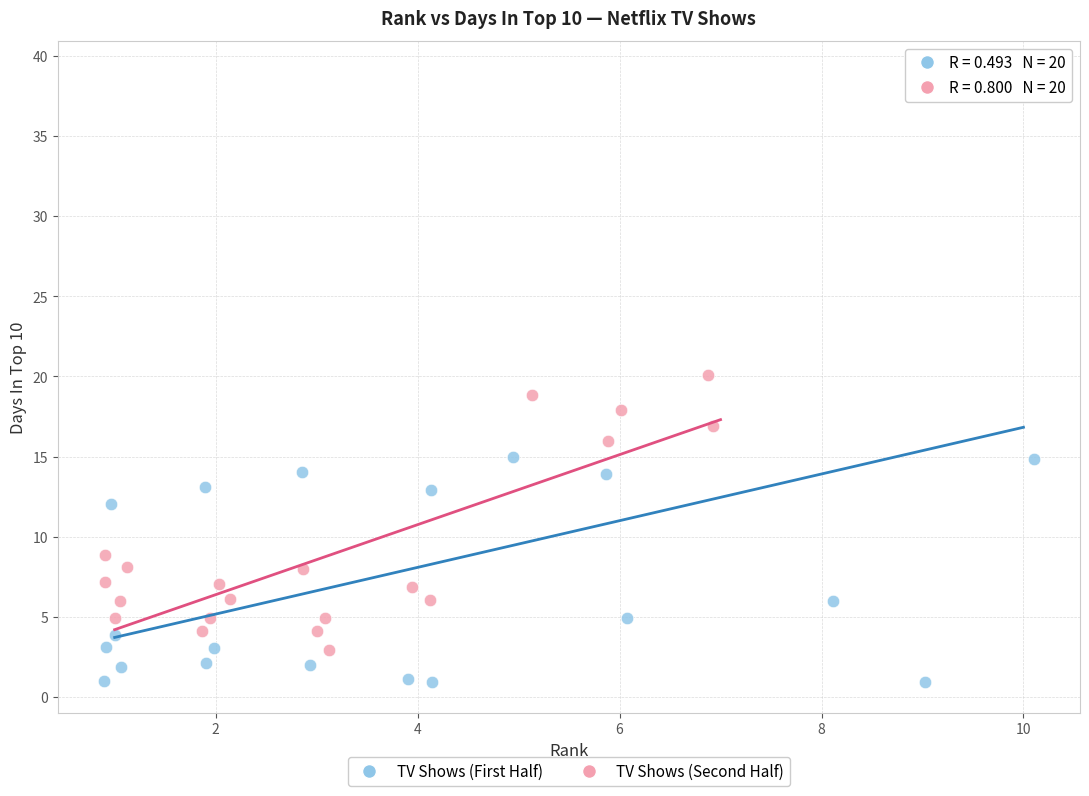

Which series reaches the minimum Y coordinate?

TV Shows (First Half)